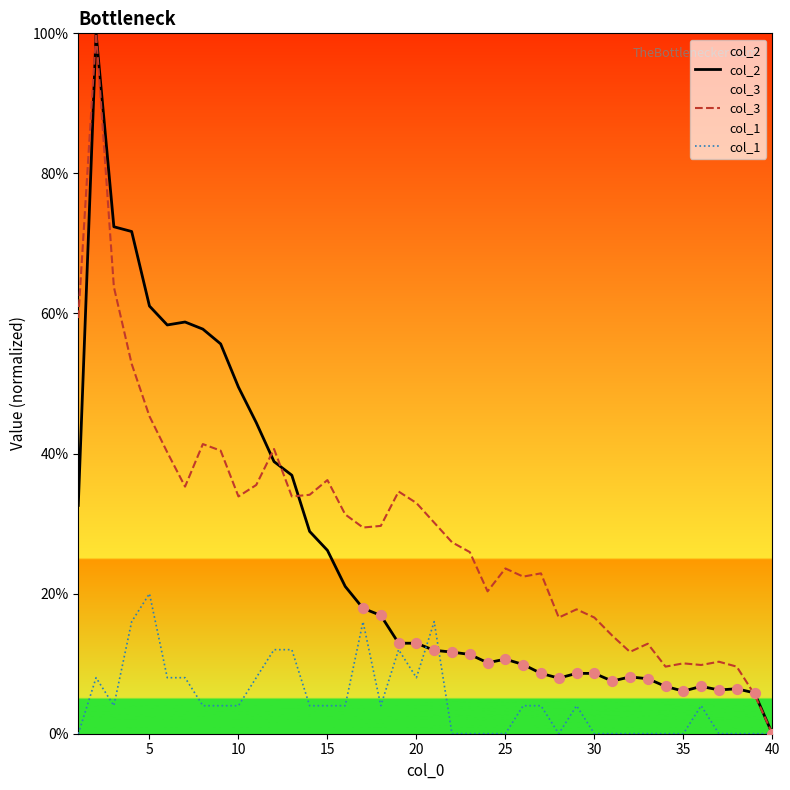

What are all the series names shown in the legend?

col_2, col_3, col_1